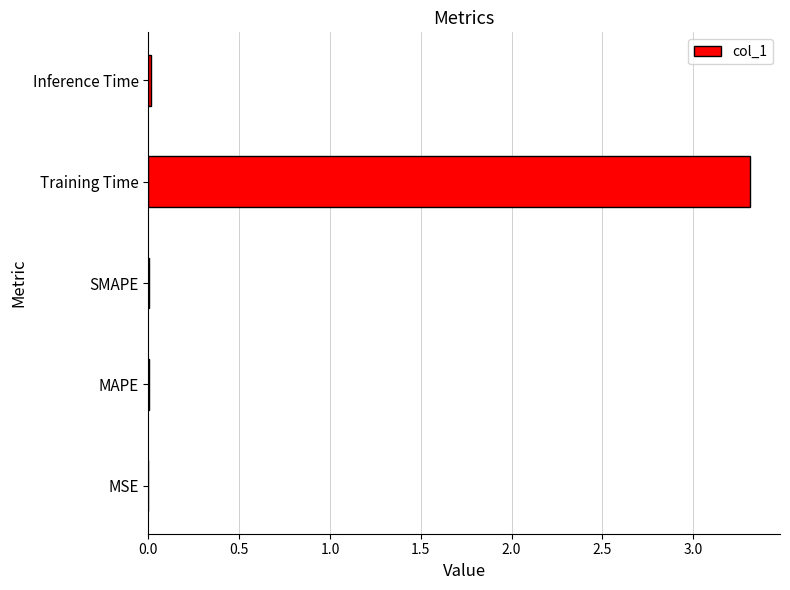

What is the greatest value displayed?

3.3